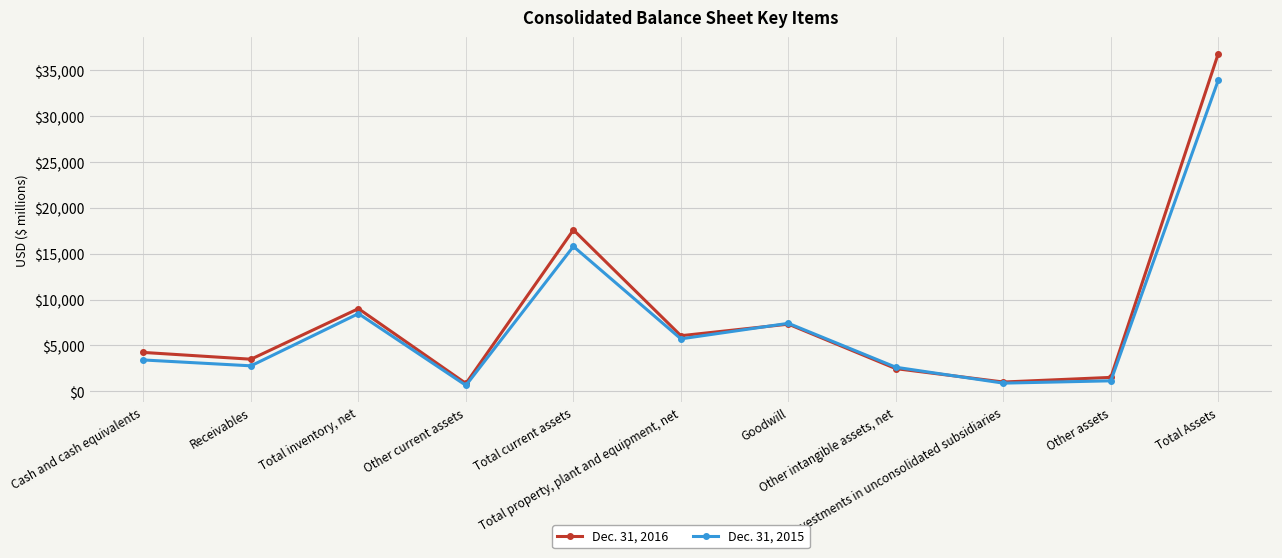

List the series in order of their overall mean, lowest first.

Dec. 31, 2015, Dec. 31, 2016